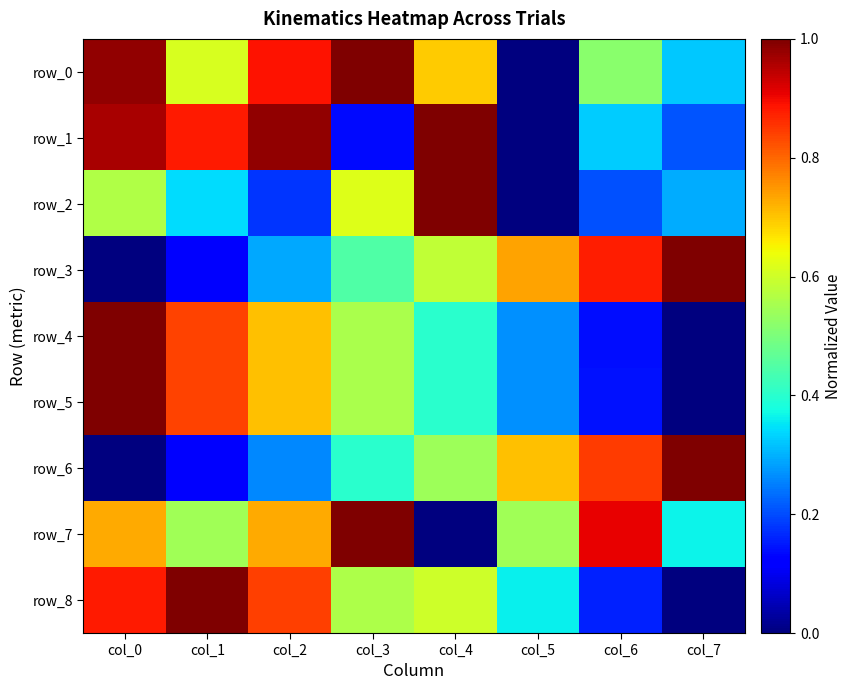

How many positive values does the row_0 series have?

7